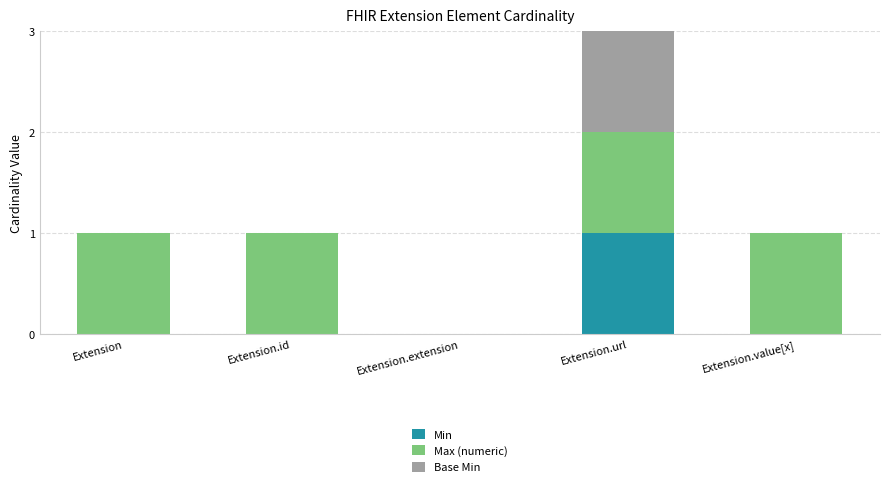

The Min series shows 1 at Extension.value[x]. True or false?

False